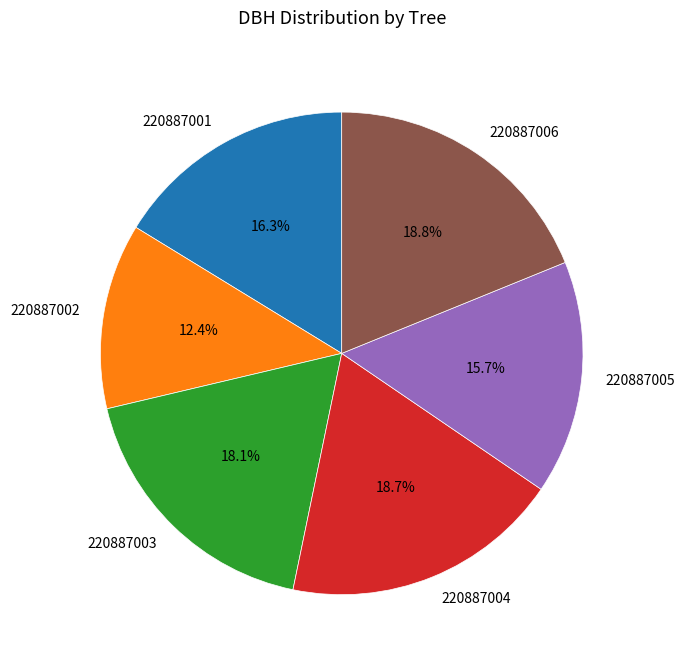

What portion of the pie excludes 220887001?

83.7%